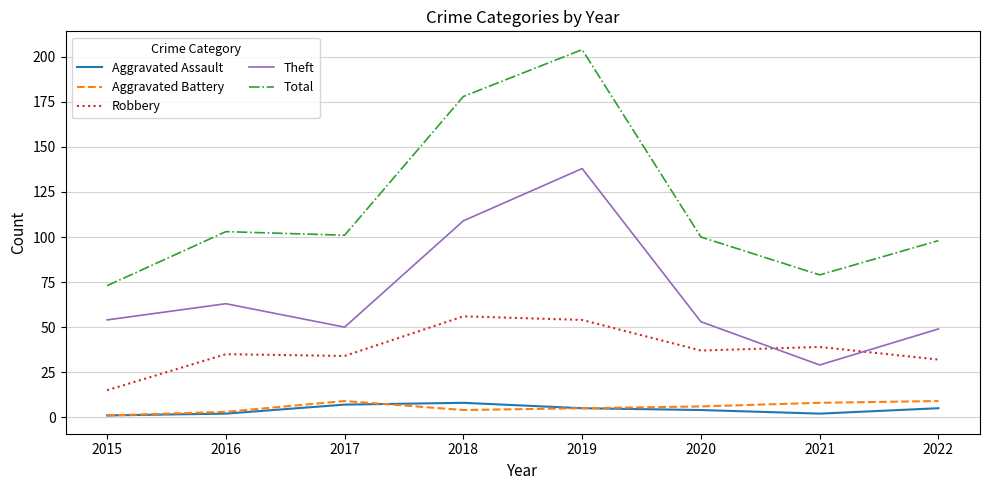

Where is the first local maximum for Total?

2016